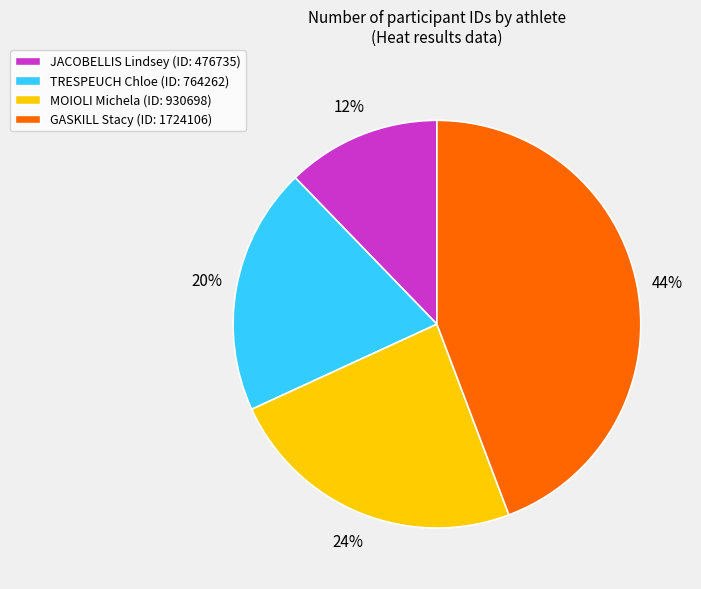

What percentage is the MOIOLI Michela slice, to the nearest percent?

24%